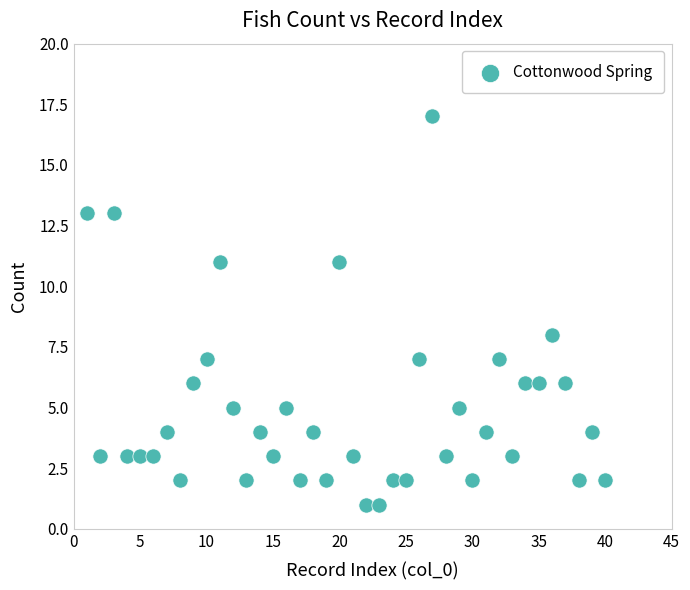

What Y value in the scatter plot is closest to 9?

8